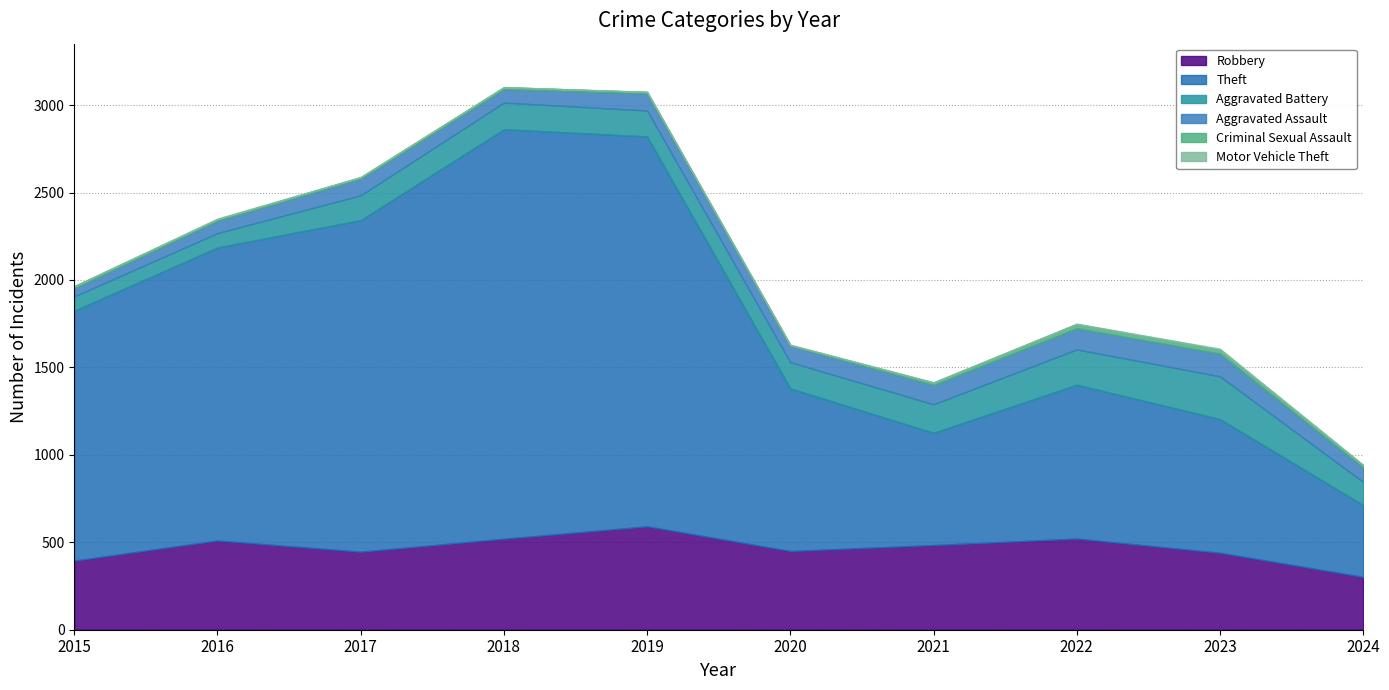

Between 2024 and 2023, which is larger?

2023